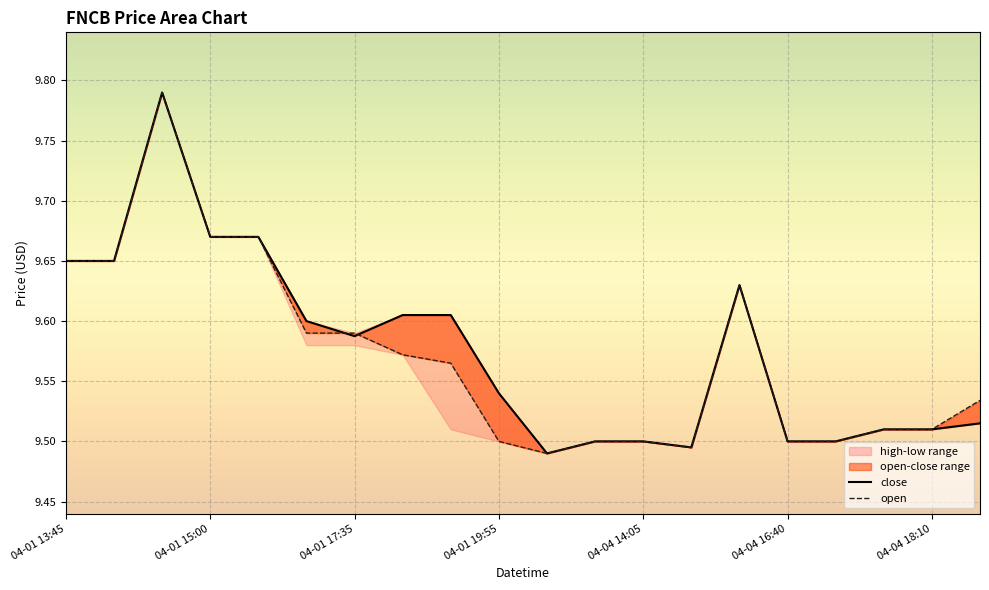

What is the smallest value displayed?

9.5